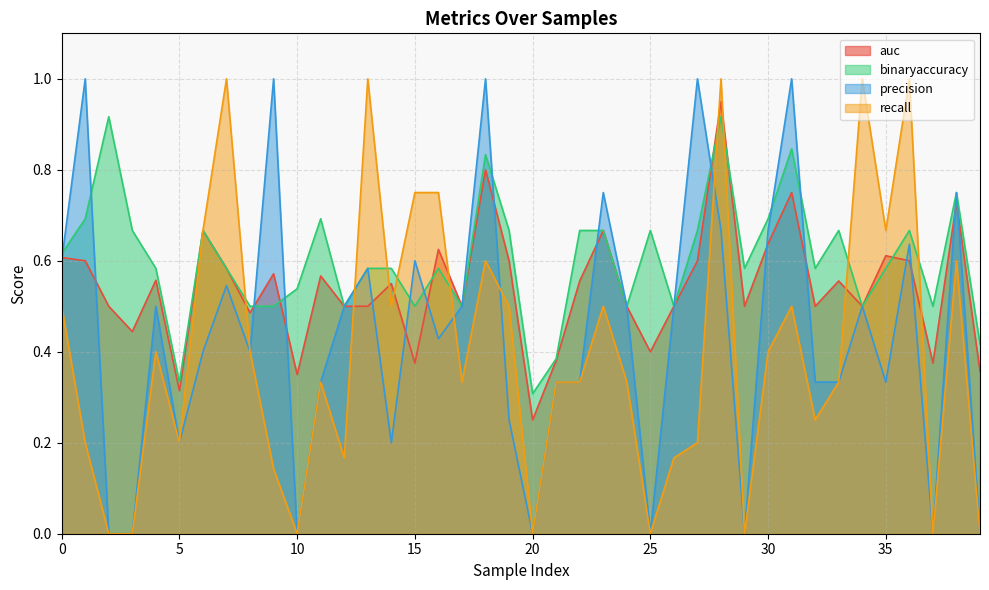

How many intersections are there between precision and auc?

20